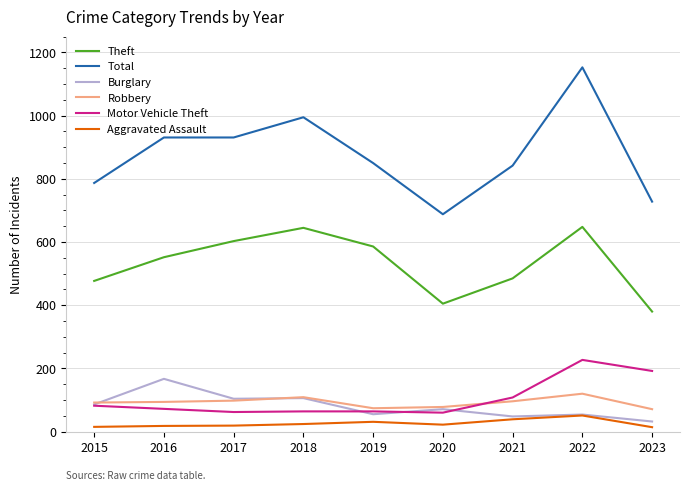

True or false: Theft and Burglary intersect in this chart.

False